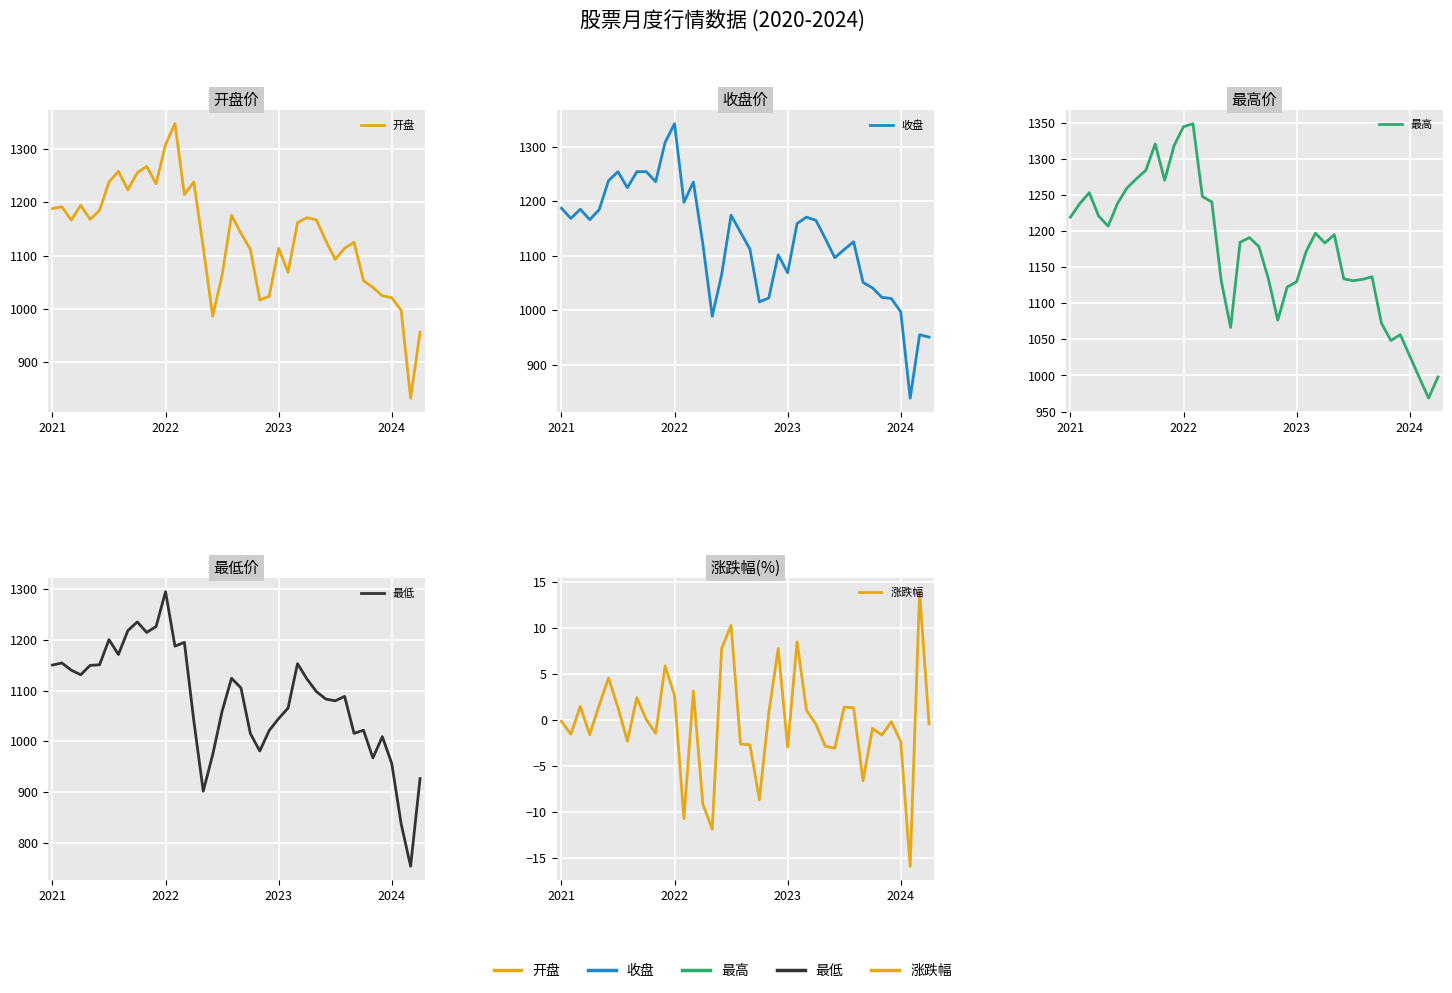

What are all the series names shown in the legend?

开盘, 收盘, 最高, 最低, 涨跌幅